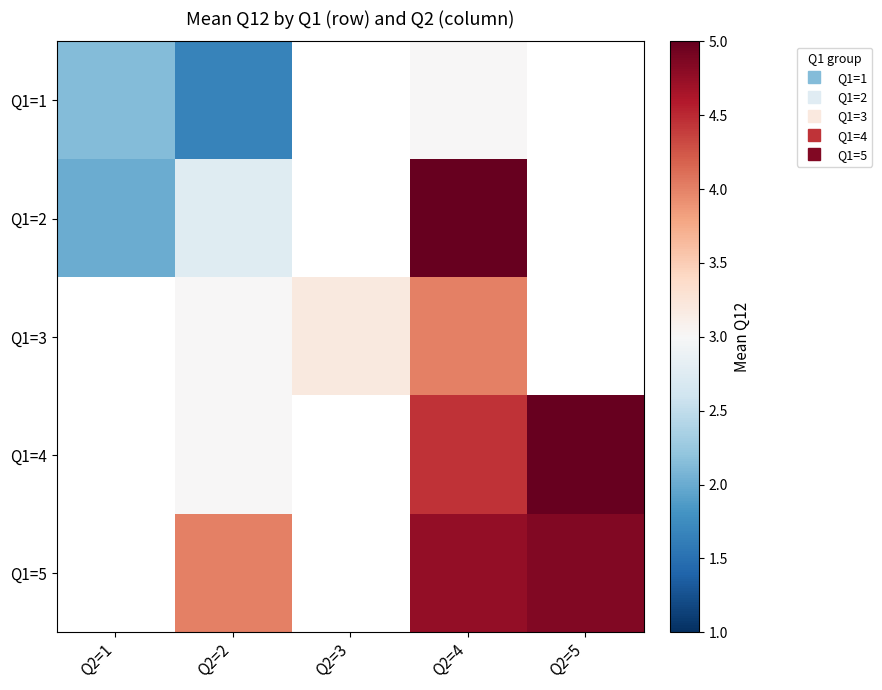

The Q1=2 series shows 2.8 at Q2=2. True or false?

True